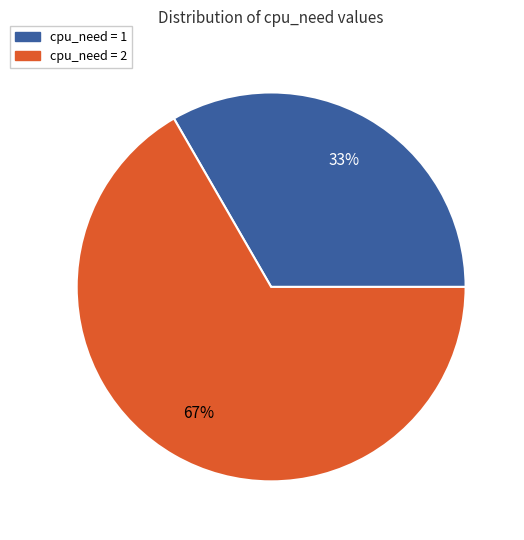

To the nearest percent, what is the average slice percentage?

50%